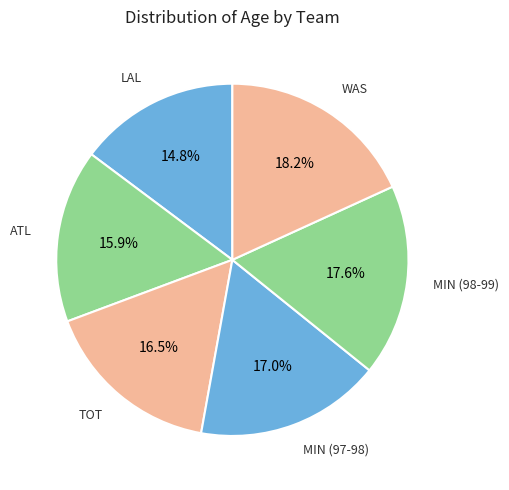

Which category has the biggest portion of the pie?

WAS